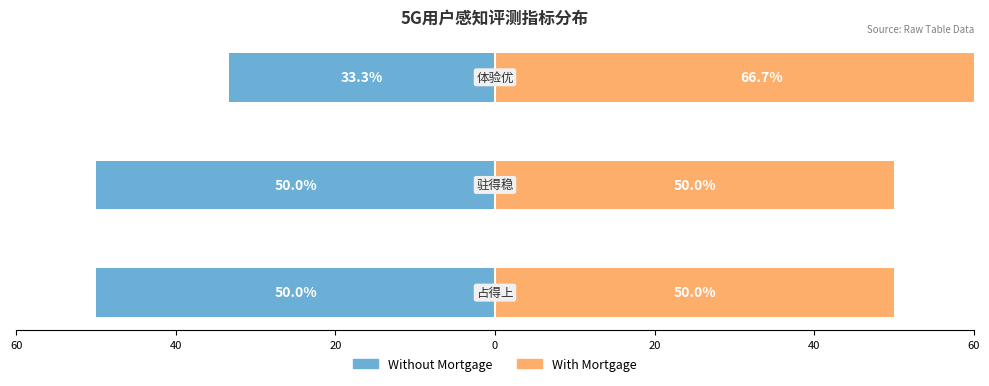

Is it true that Without Mortgage equals -83.8 at 60?

False